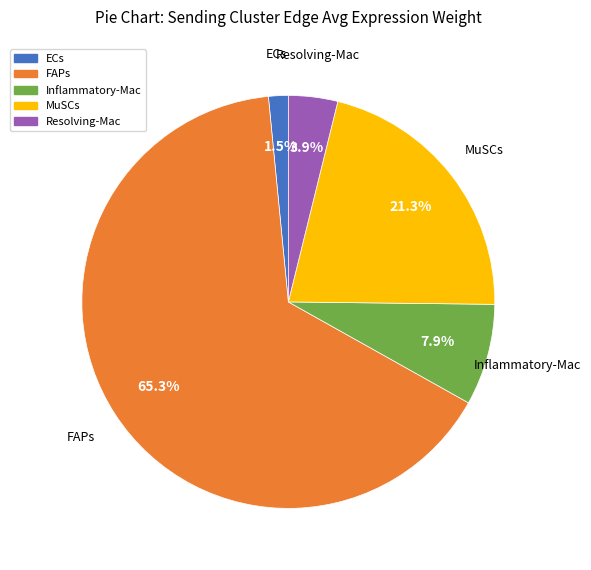

To the nearest percent, what is the combined percentage of MuSCs and Inflammatory-Mac?

29%